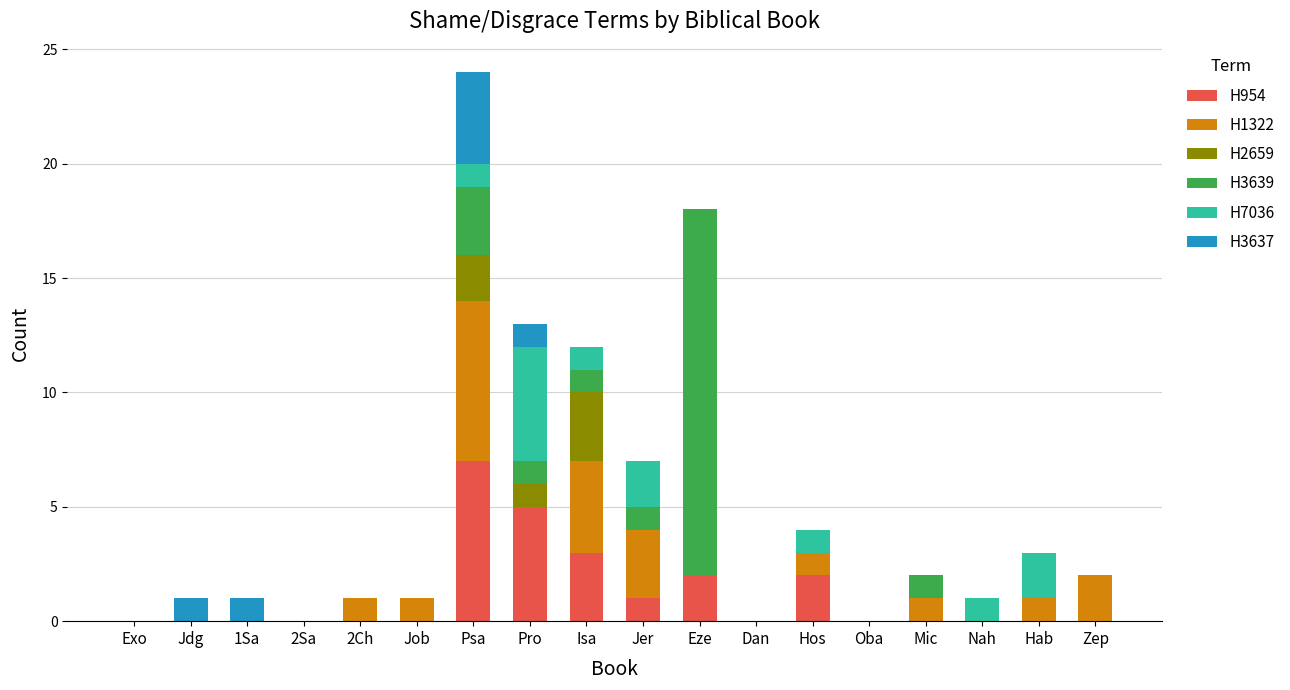

What is the total value across all series at Eze?

18